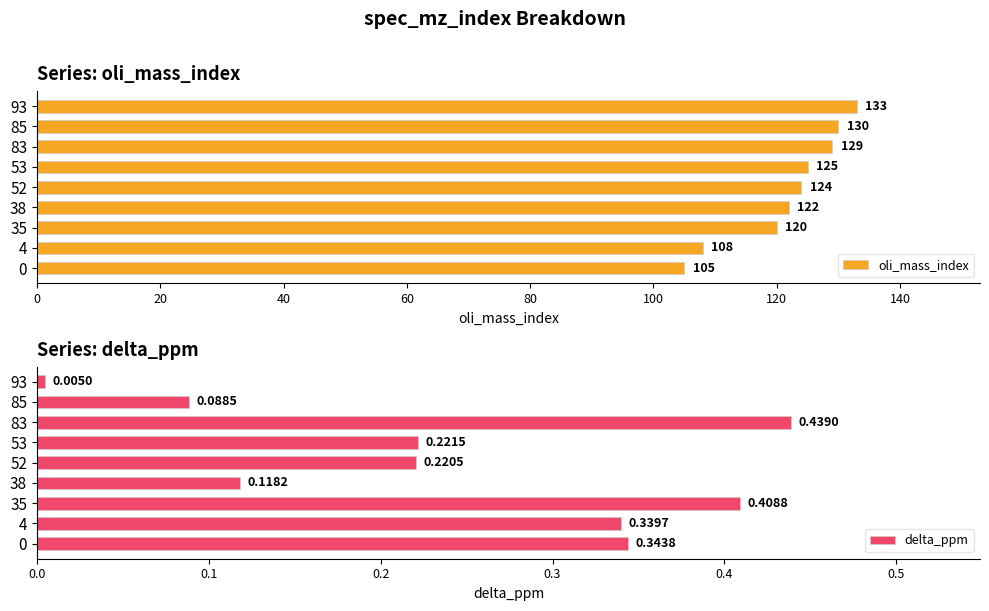

Where is delta_ppm nearest to the value 0?

93